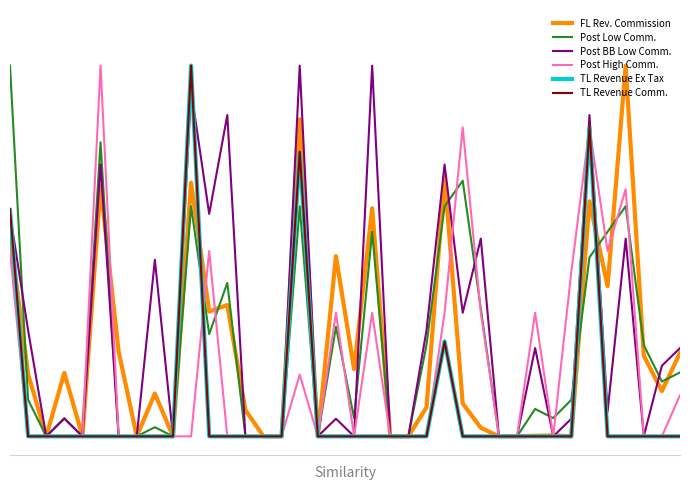

Does the chart have visible grid lines?

No